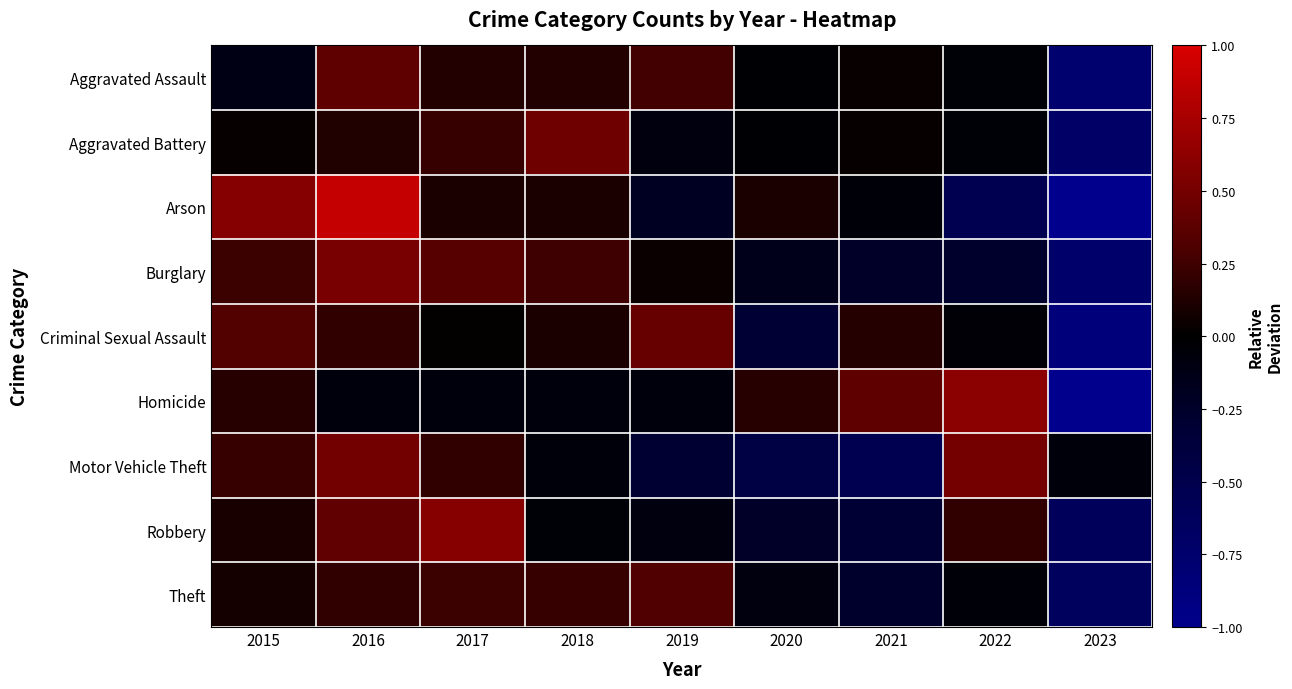

What is the total value across all series at 2021?

-0.8